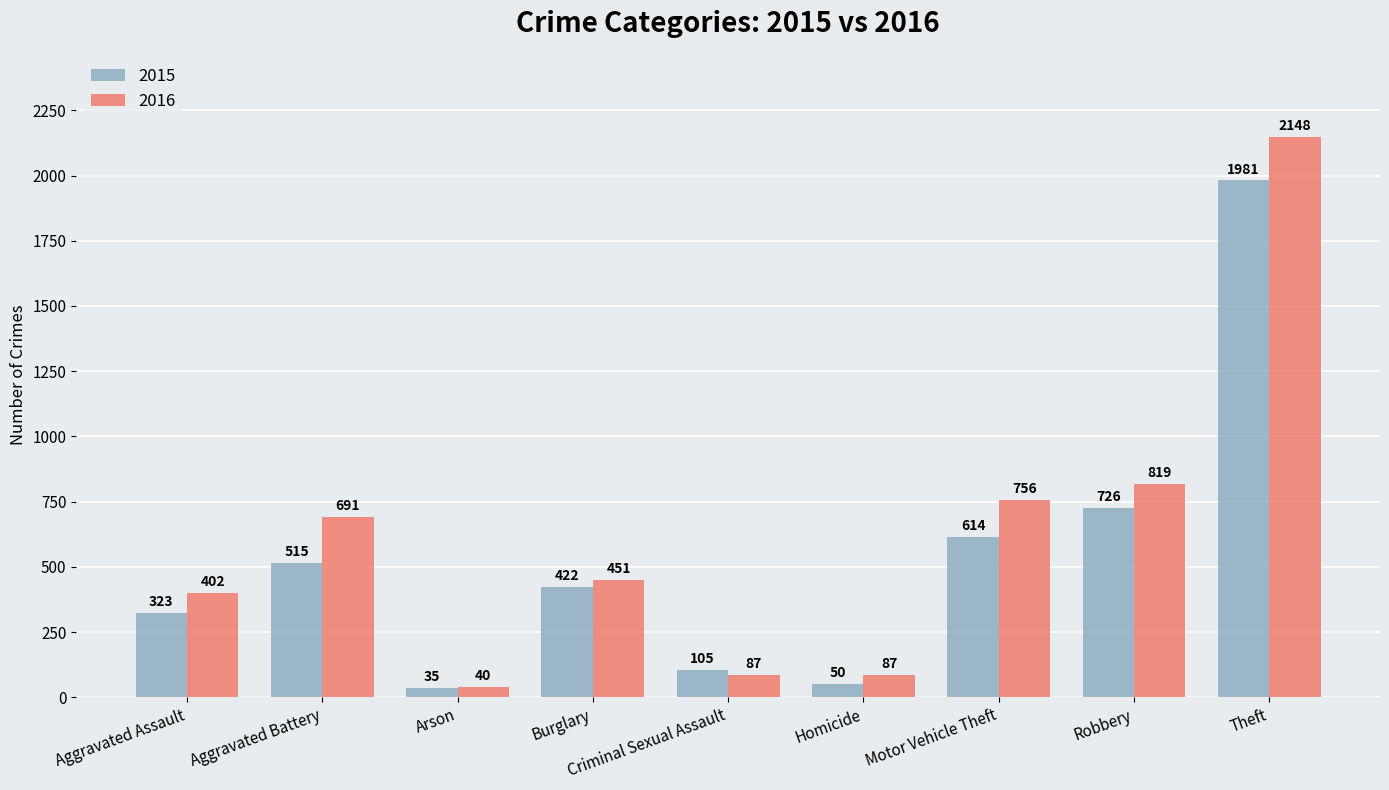

The value of 2015 at Homicide is 50. True or false?

True